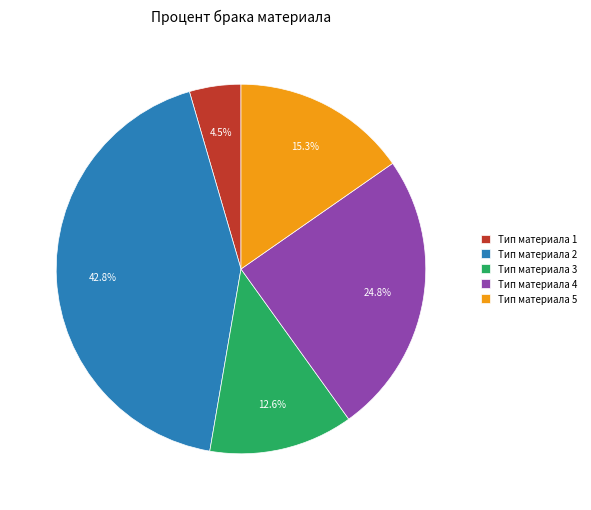

How many segments does this pie chart have?

5